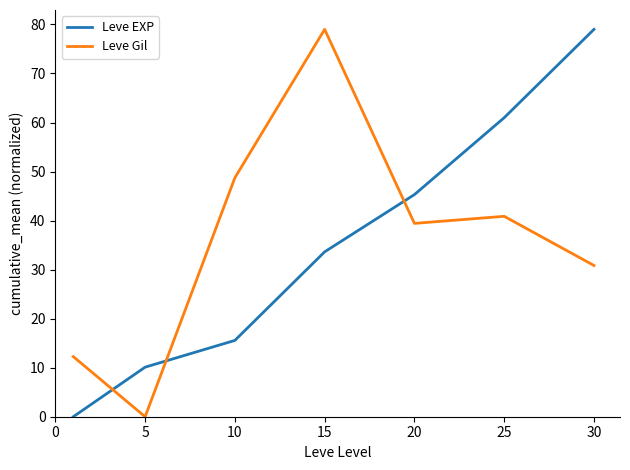

After their last crossing, which series has the higher values: Leve EXP or Leve Gil?

Leve EXP